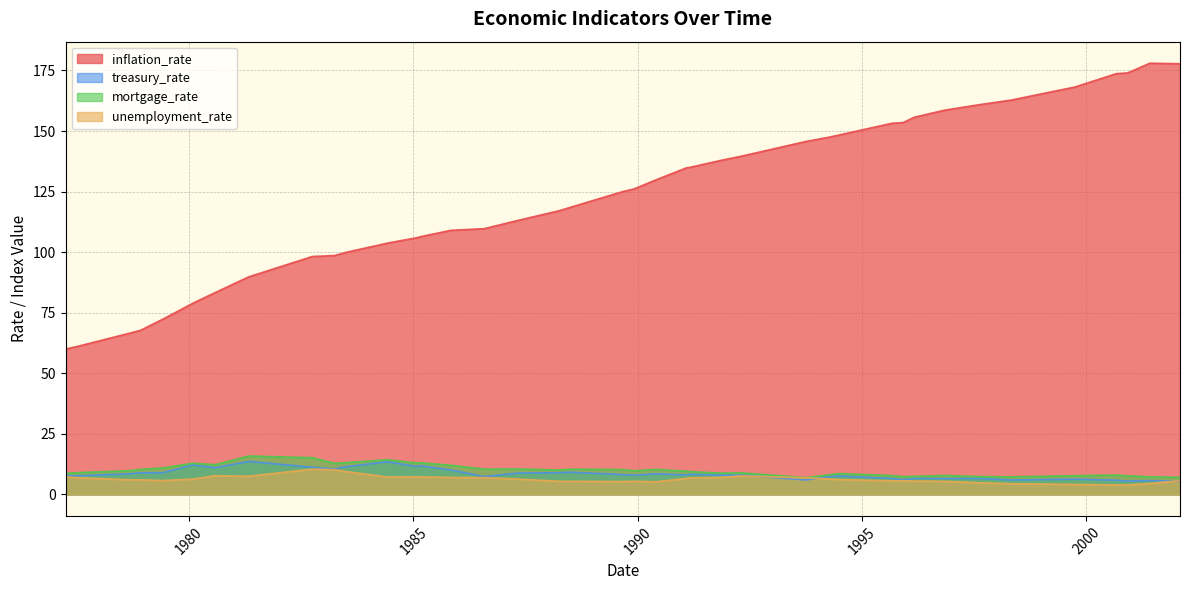

Is the value of mortgage_rate at 1999-10-01 greater than the value of treasury_rate at 1996-03-01?

Yes